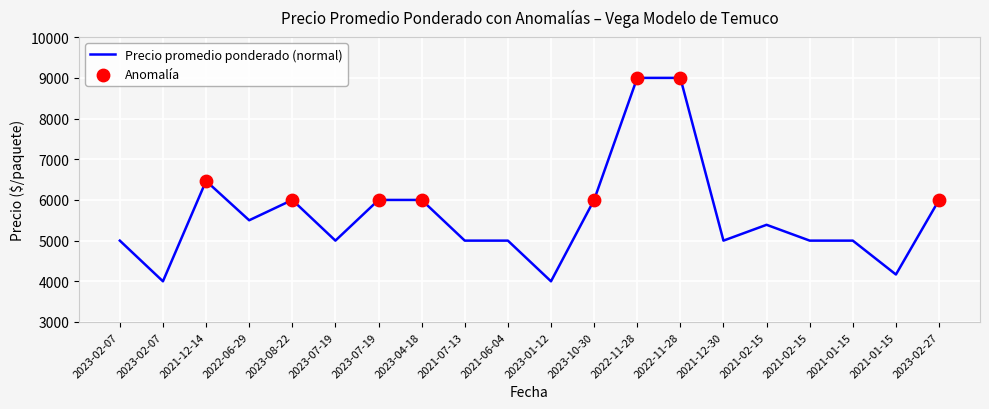

Does the chart have visible grid lines?

Yes